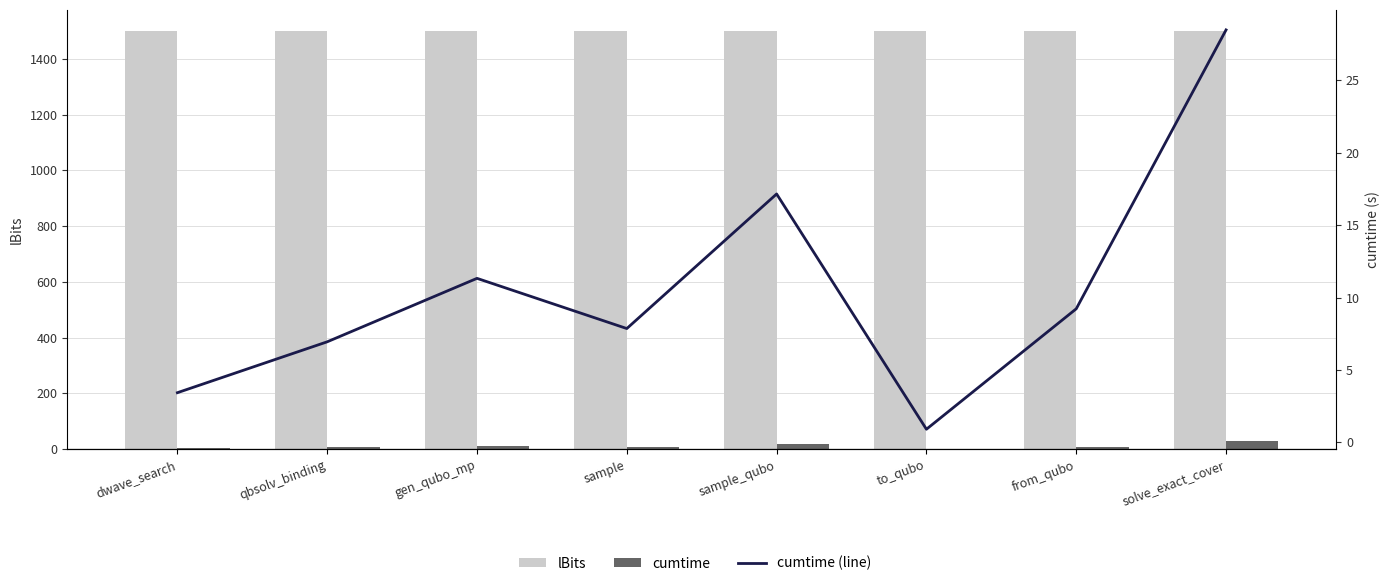

List the series in order of their peak value, lowest first.

cumtime, cumtime (line), lBits